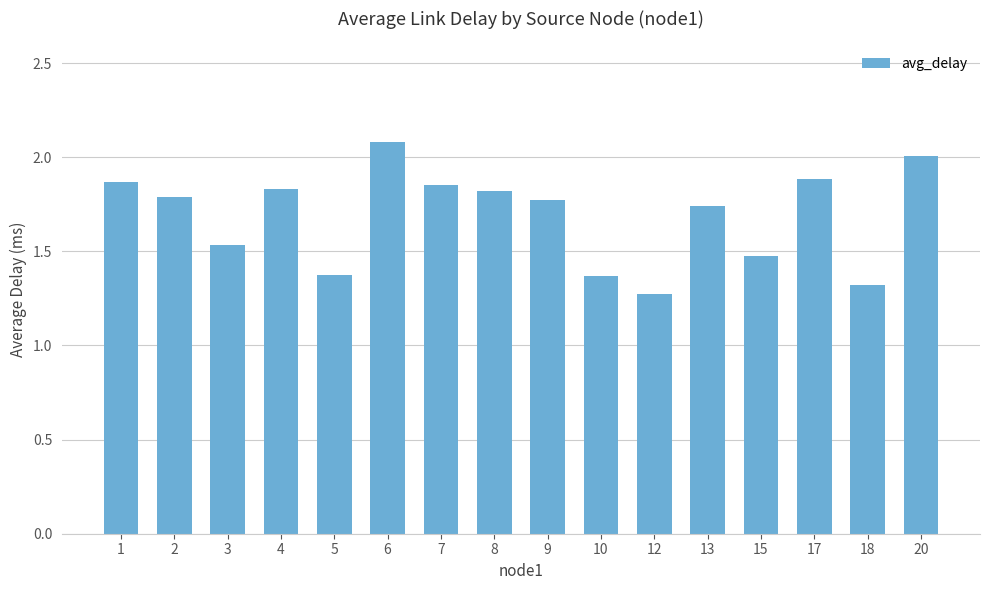

How many bars are there in total?

16